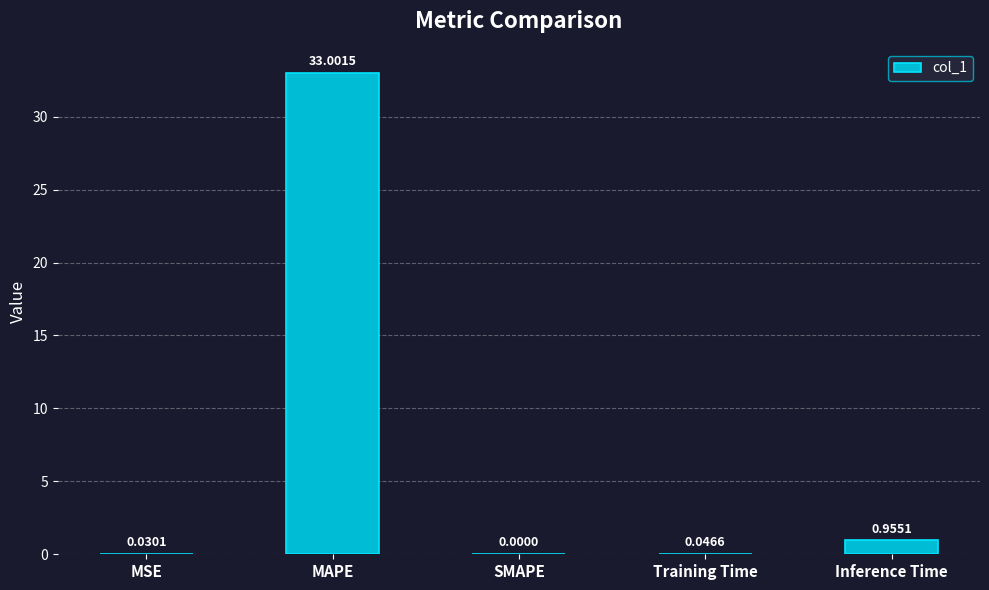

What is the average value?

6.8